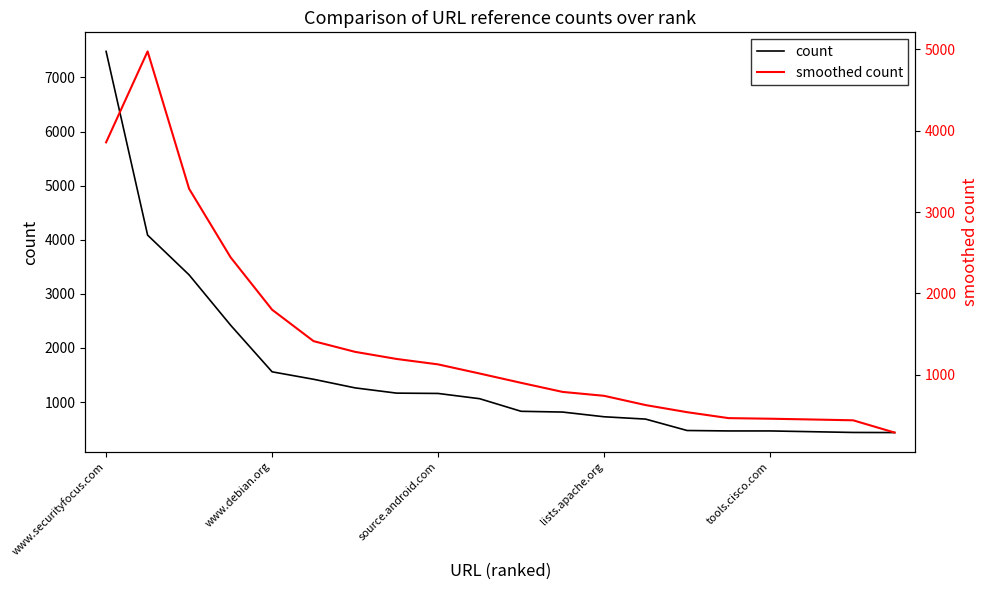

True or false: count has more than 2 interior local peaks.

False